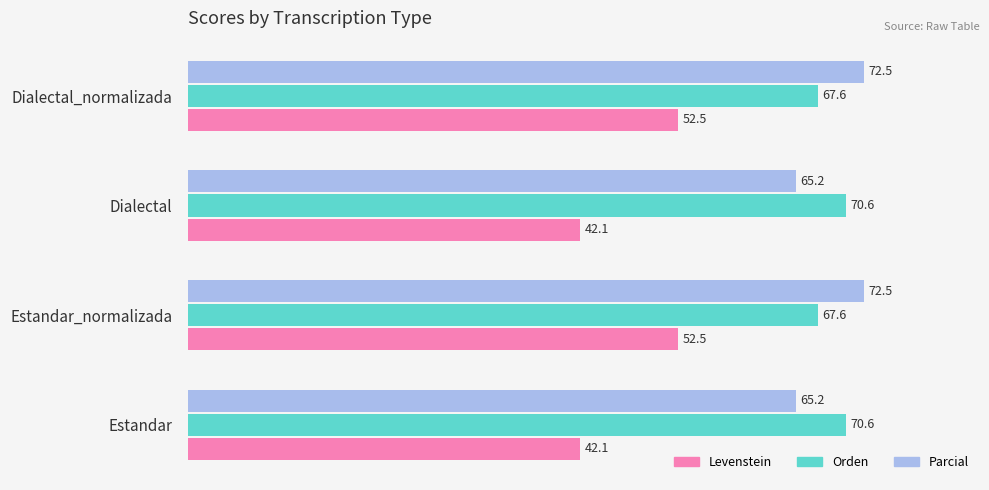

List the series in order of their peak value, lowest first.

Levenstein, Orden, Parcial